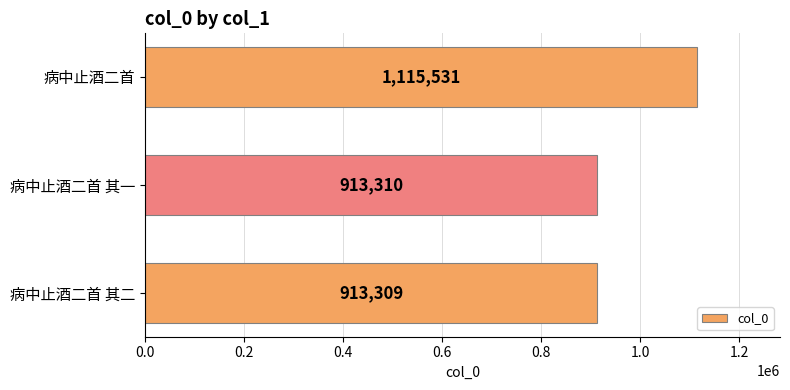

What is the ratio of the value at 病中止酒二首 其二 to the value at 病中止酒二首 其一?

1.0